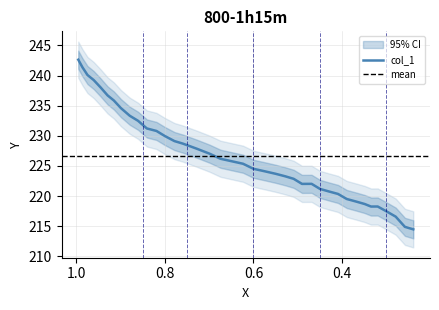

What is the sum of the values at 0.3198 and 0.6236?

443.7